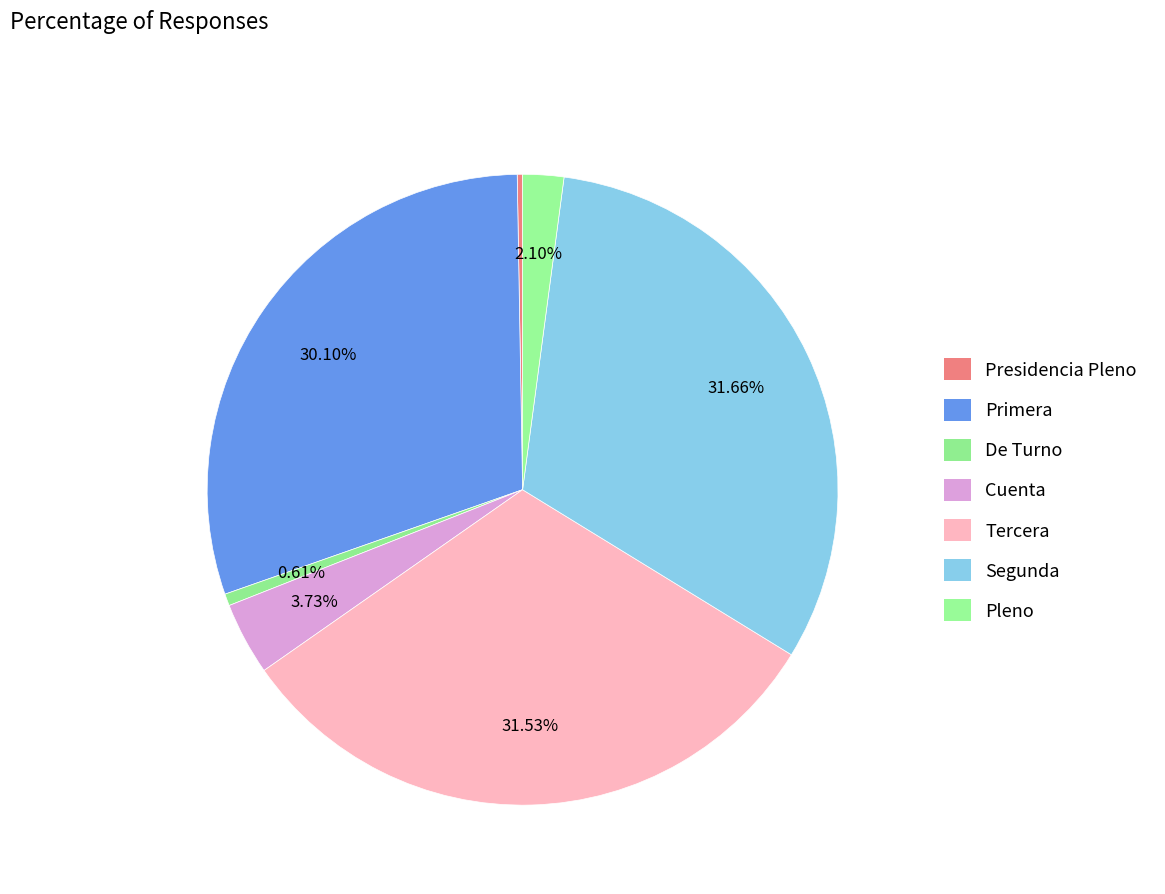

Which category has the biggest portion of the pie?

Segunda